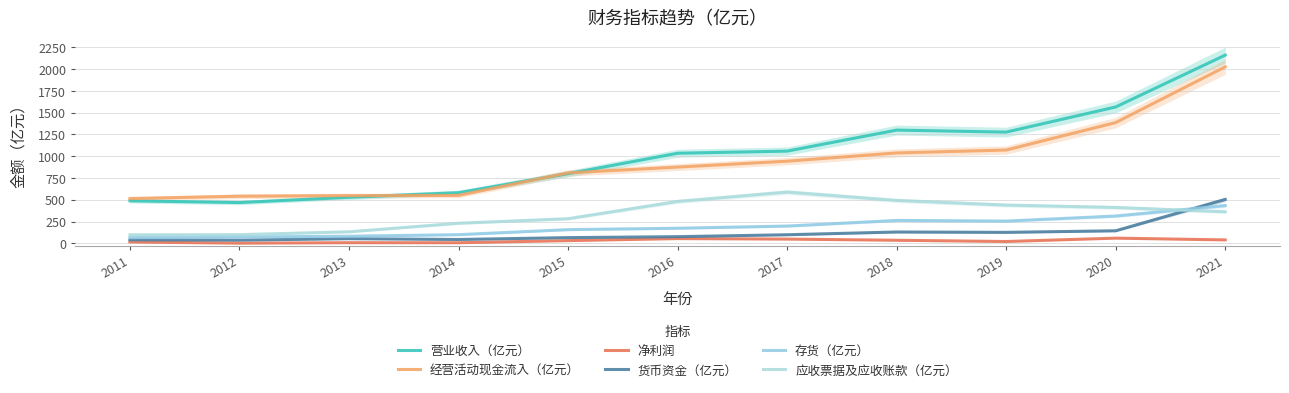

What is the value of the 经营活动现金流入（亿元） point at the 10th from the left?

1386.7